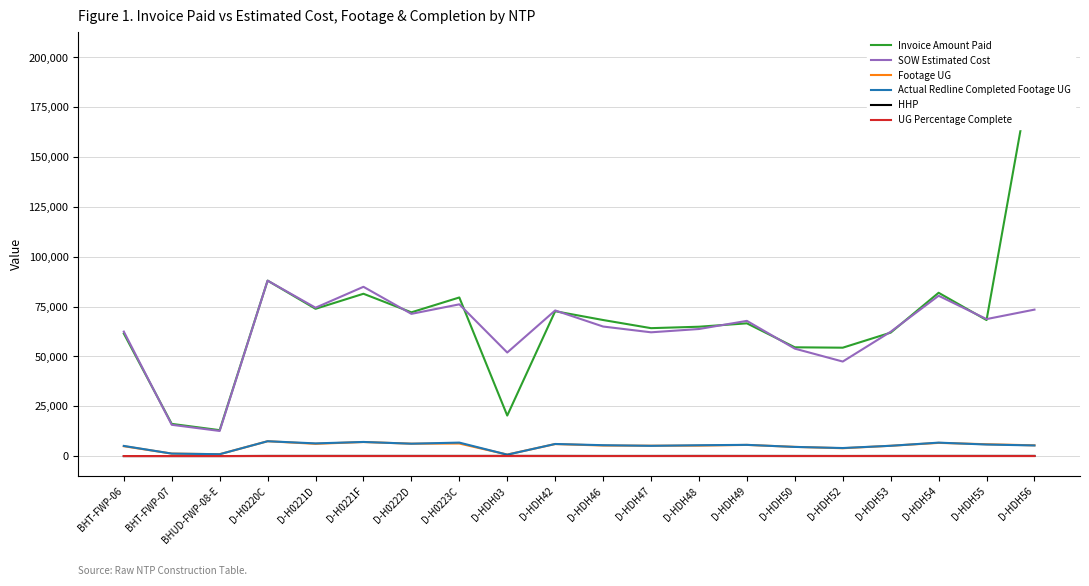

How many lines are shown in the chart?

6